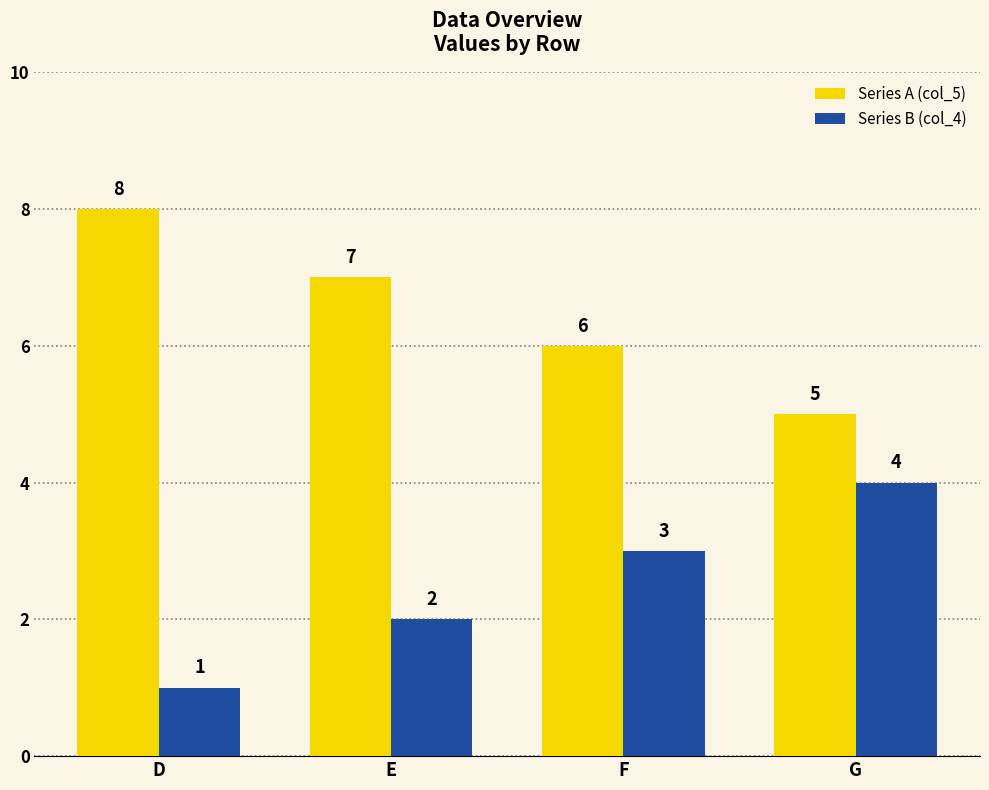

How many groups of bars are there?

4